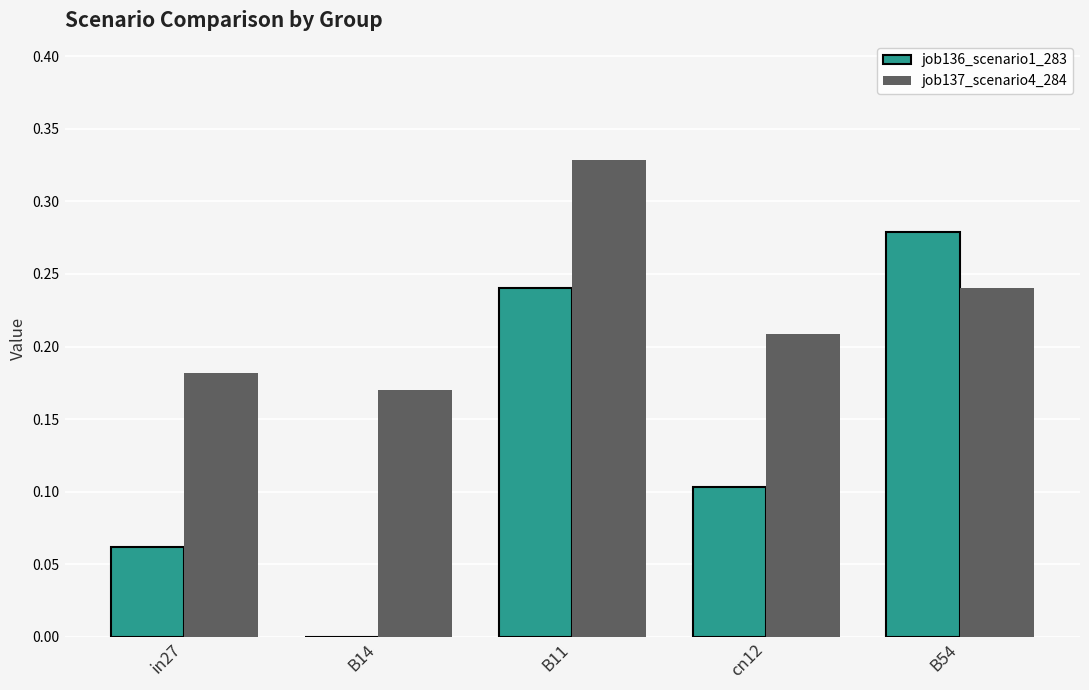

True or false: job136_scenario1_283 has a value of 0.0 at B14.

True